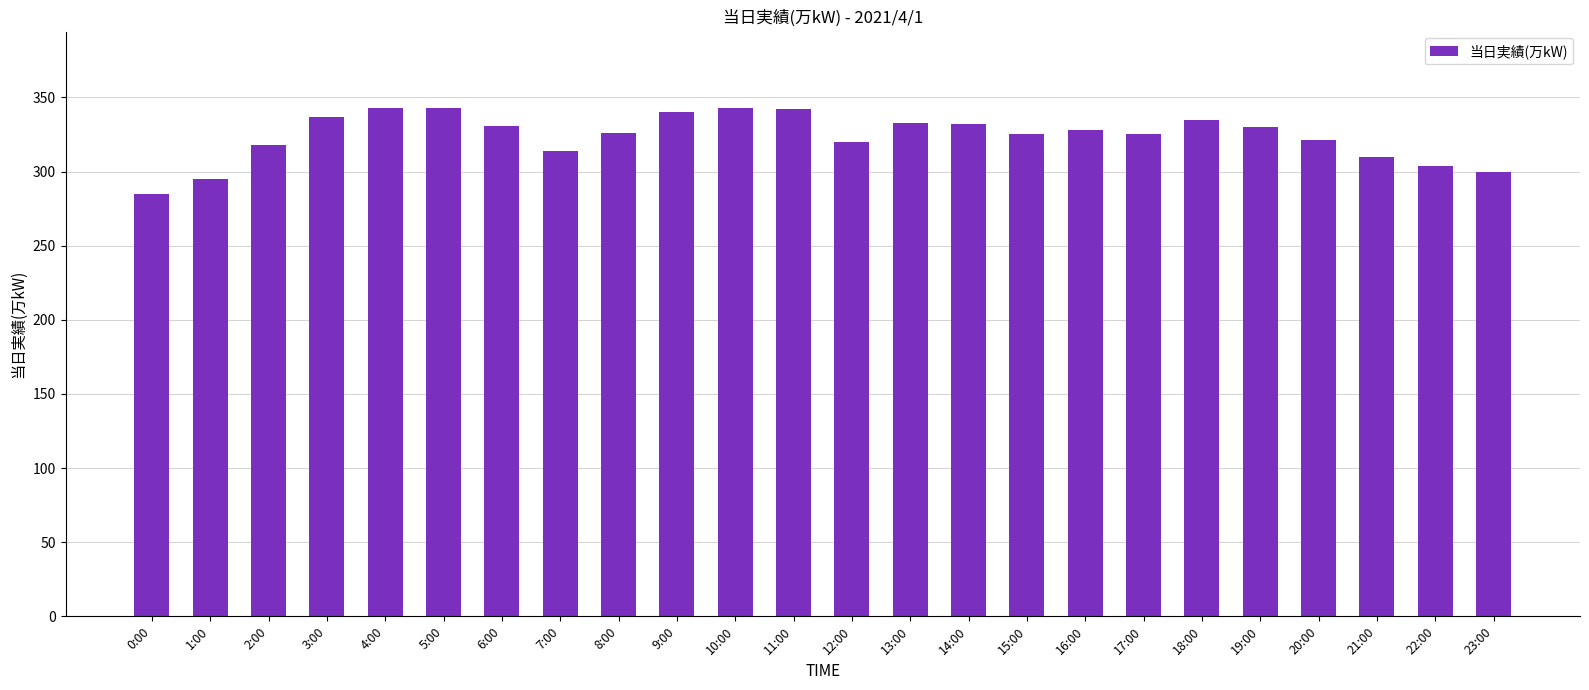

How many categories are shown in the chart?

24